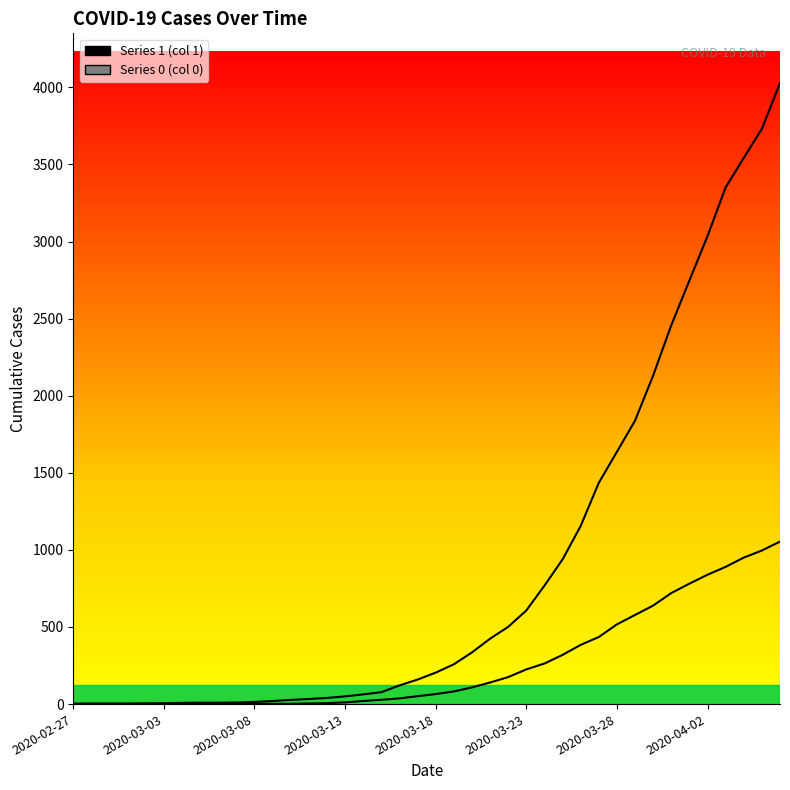

What is the sum of the 1 values at 2020-03-24 and 2020-03-23?

1375